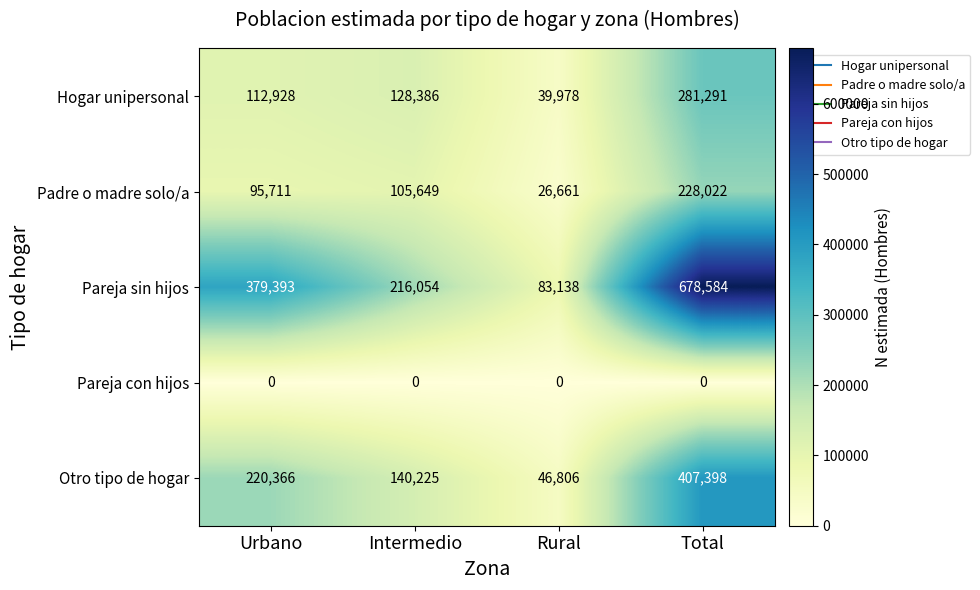

Which series has the largest total across all categories?

Pareja sin hijos